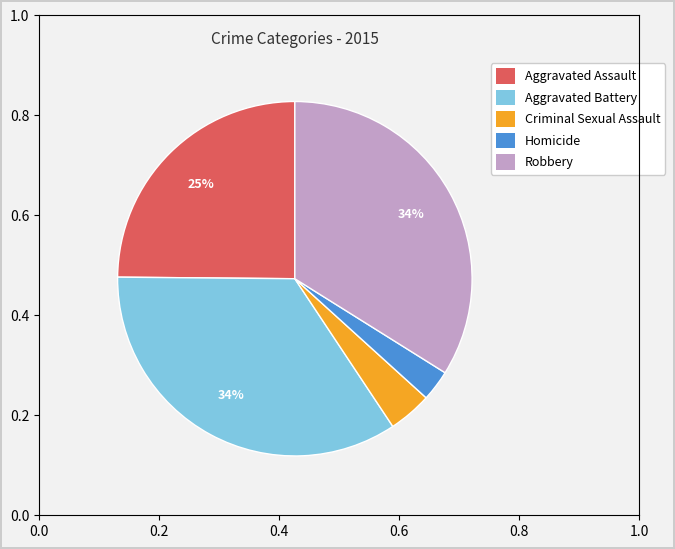

To the nearest percent, what is the difference between the Robbery and Homicide slice percentages?

31%